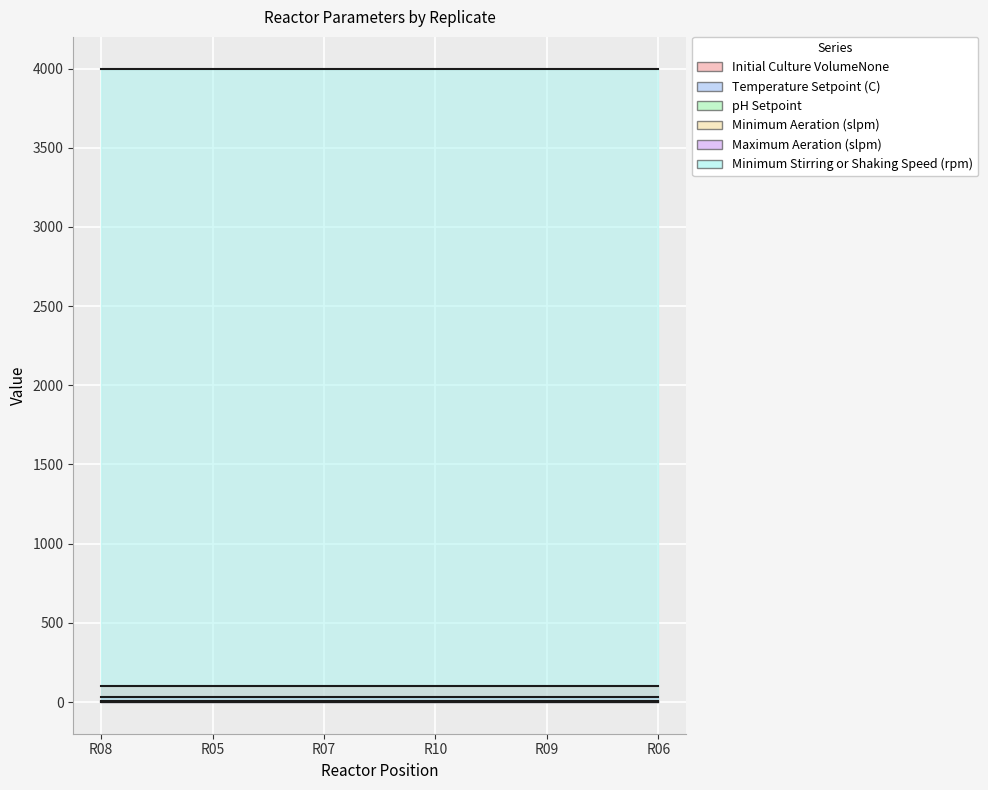

What is the highest value of the Minimum Stirring or Shaking Speed (rpm) series?

4000.0